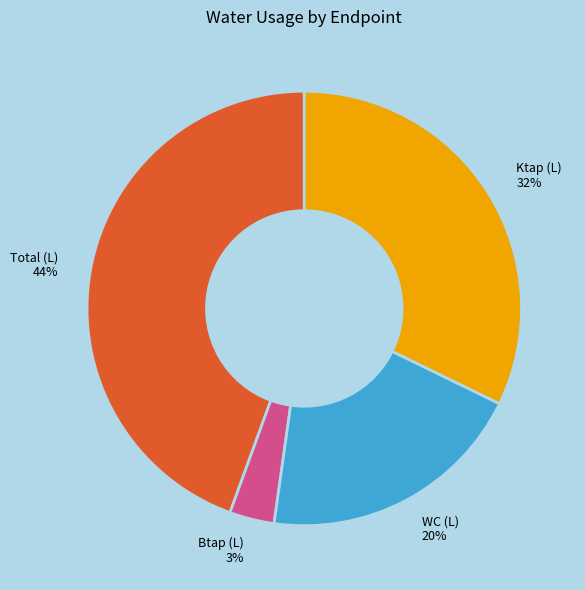

To the nearest percent, what portion does WC (L) represent?

20%